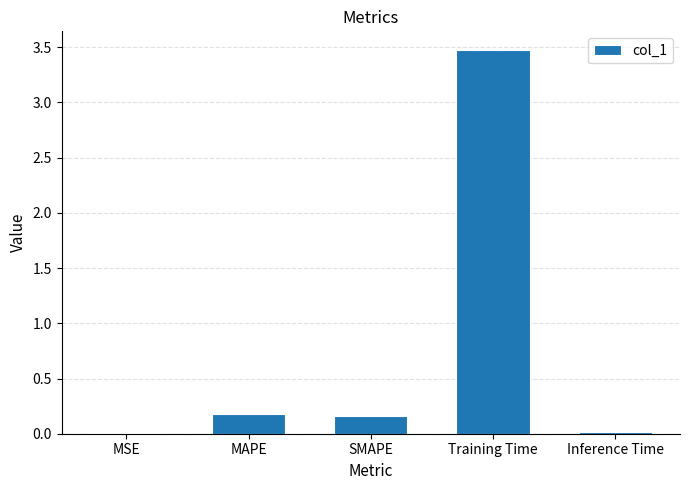

The chart shows a value of 0.2 at MAPE. True or false?

True